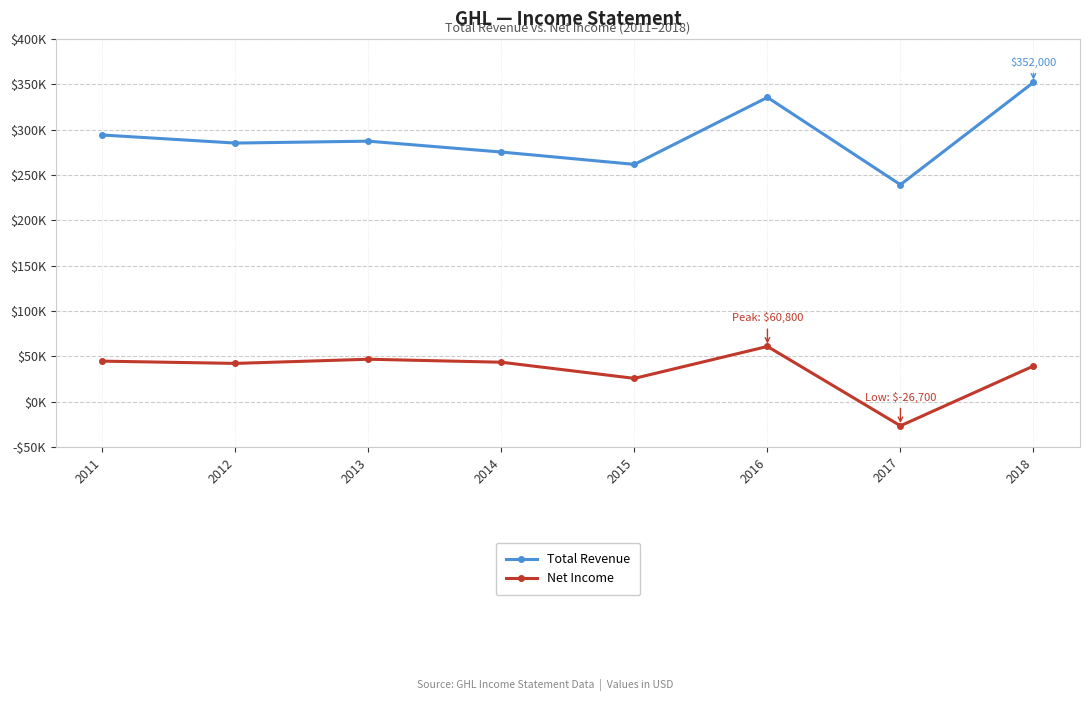

What are all the series names shown in the legend?

Total Revenue, Net Income